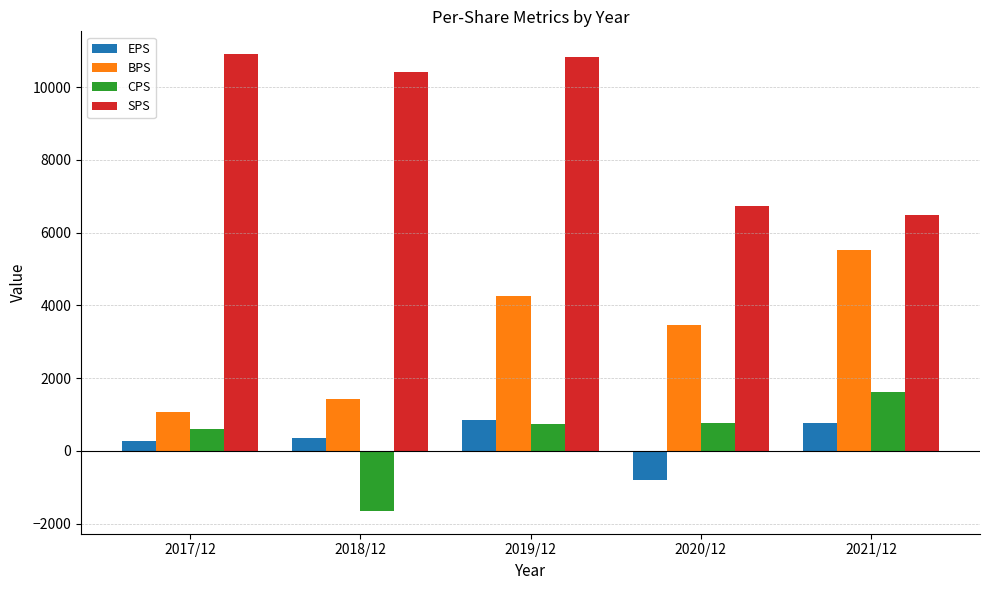

Which series changed the most between 2017/12 and 2020/12?

SPS